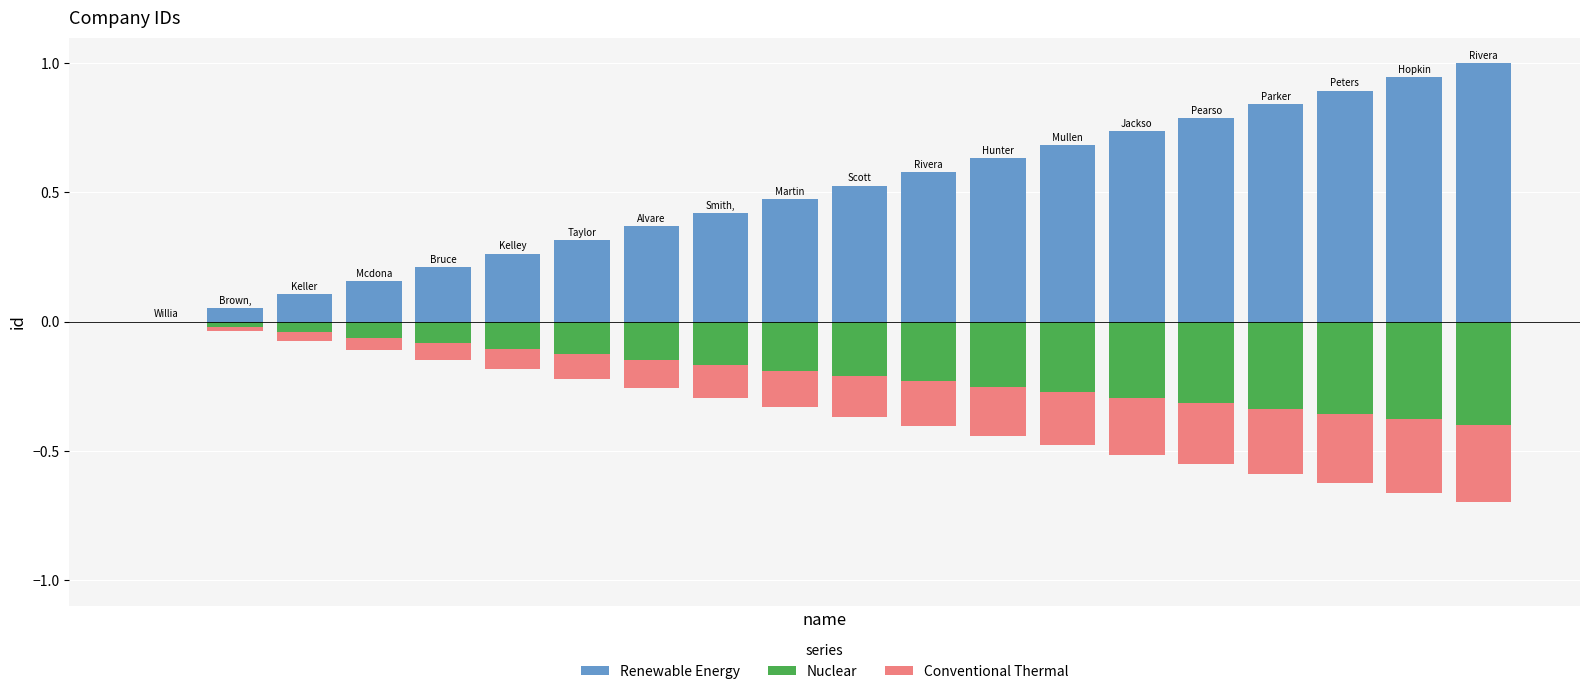

Reading left to right, what are all the values shown in this chart?

Renewable Energy: 0.0	0.1	0.1	0.2	0.2	0.3	0.3	0.4	0.4	0.5	0.5	0.6	0.6	0.7	0.7	0.8	0.8	0.9	0.9	1.0
Nuclear: 0.0	-0.0	-0.0	-0.1	-0.1	-0.1	-0.1	-0.1	-0.2	-0.2	-0.2	-0.2	-0.3	-0.3	-0.3	-0.3	-0.3	-0.4	-0.4	-0.4
Conventional Thermal: 0.0	-0.0	-0.0	-0.0	-0.1	-0.1	-0.1	-0.1	-0.1	-0.1	-0.2	-0.2	-0.2	-0.2	-0.2	-0.2	-0.3	-0.3	-0.3	-0.3